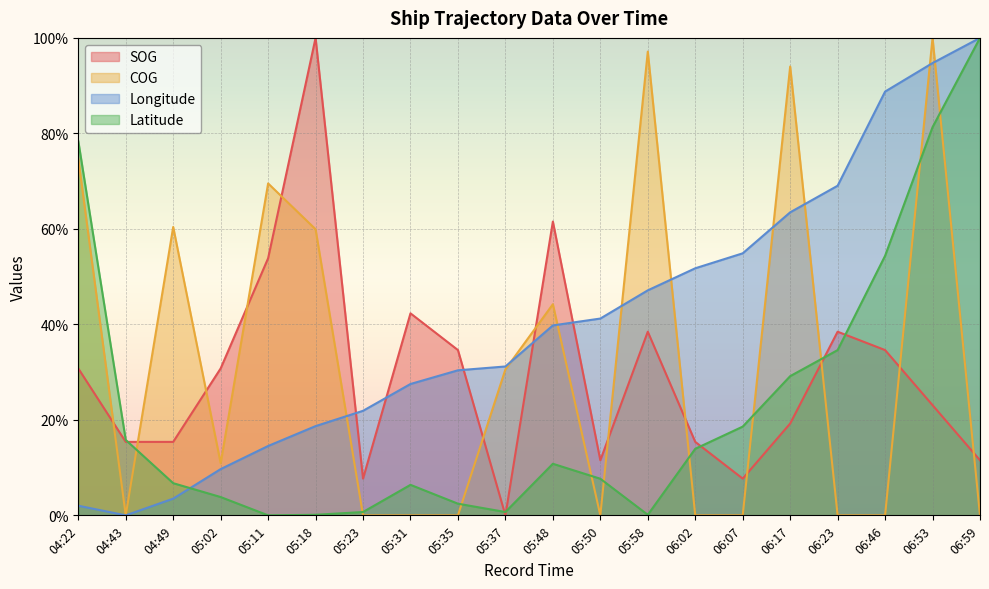

Read the Longitude value at 06:53.

94.7